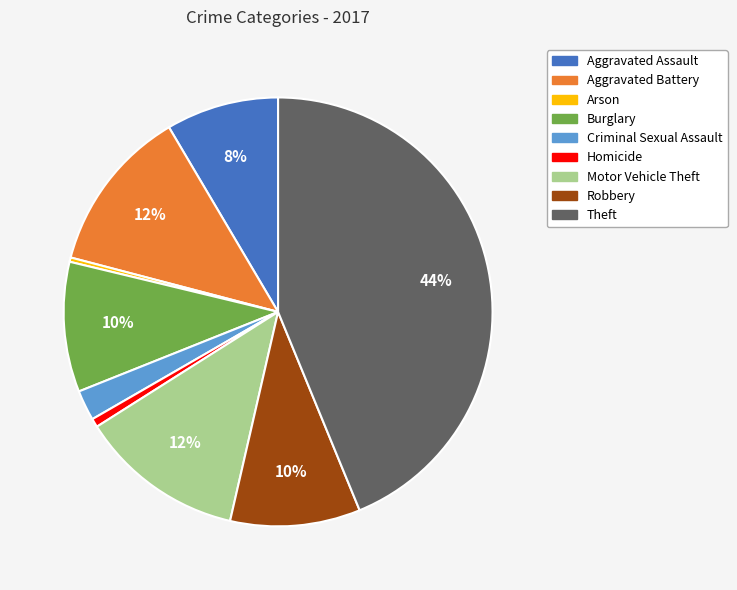

To the nearest percent, what percentage of the pie is Aggravated Assault?

8%